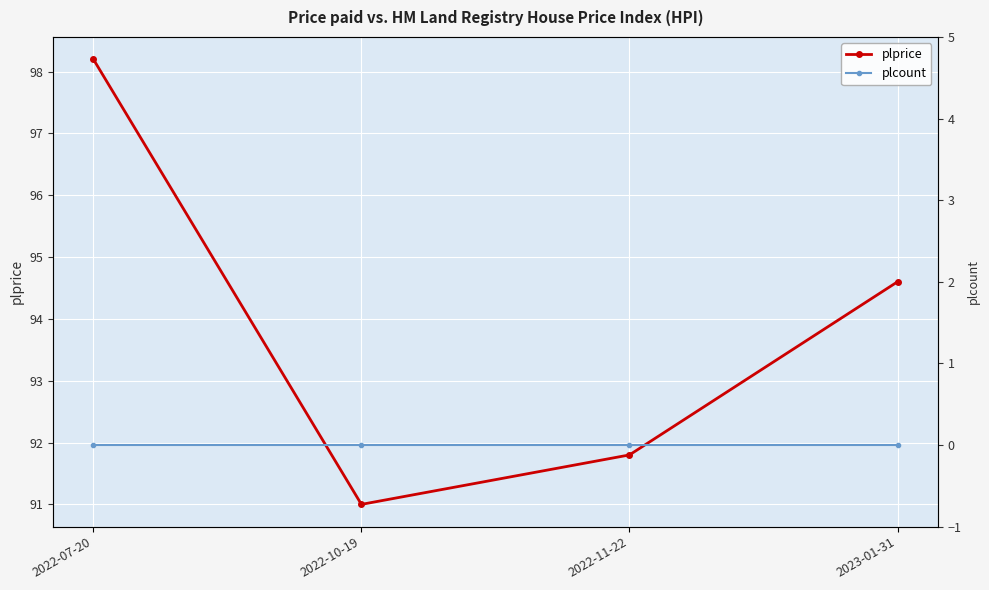

In plprice, how many points are lower than both neighbors (excluding endpoints)?

1